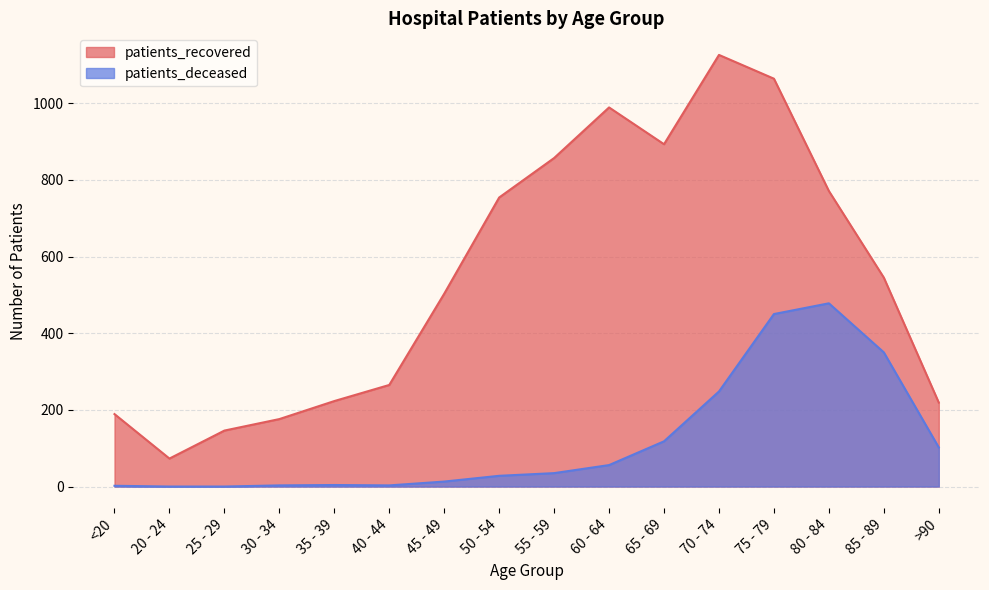

Which series has the widest spread of values?

patients_recovered